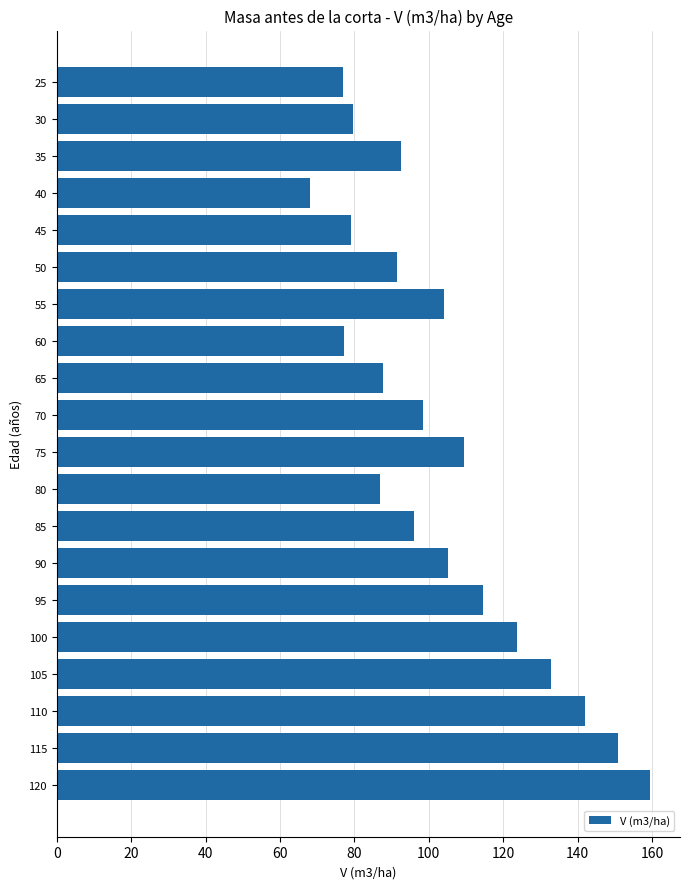

What is the sum of all values?

2075.6